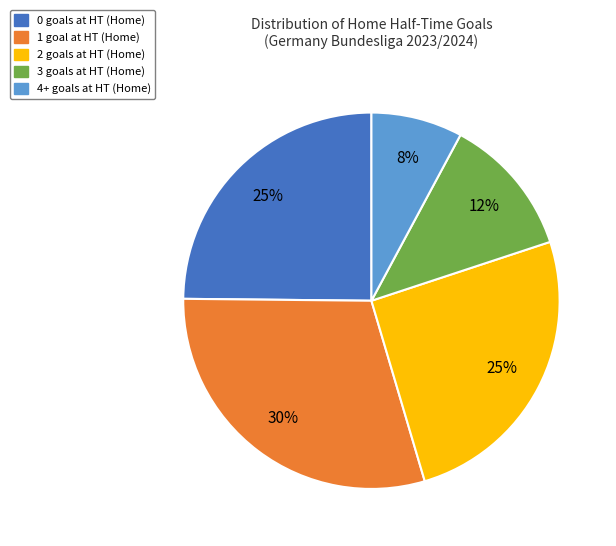

How many slices are in this pie chart?

5